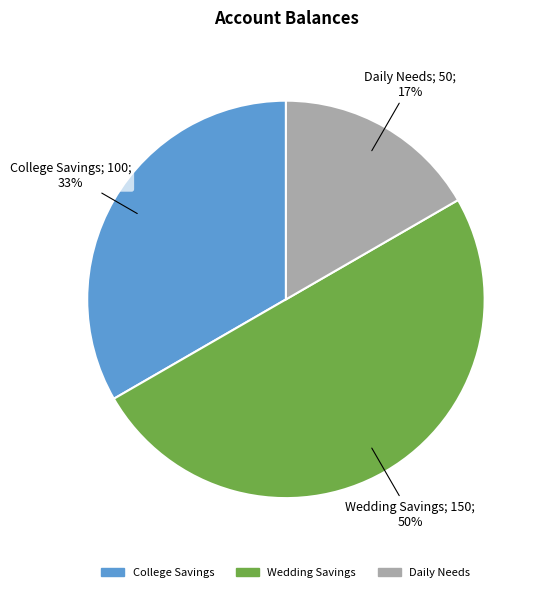

To the nearest percent, what is the average slice percentage?

33%